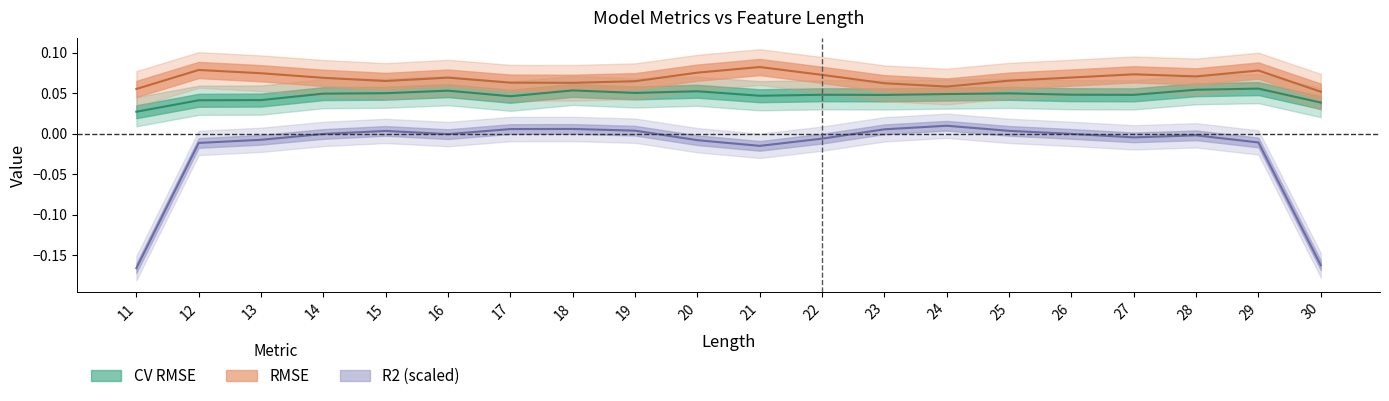

Between 16 and 25, which is larger?

25